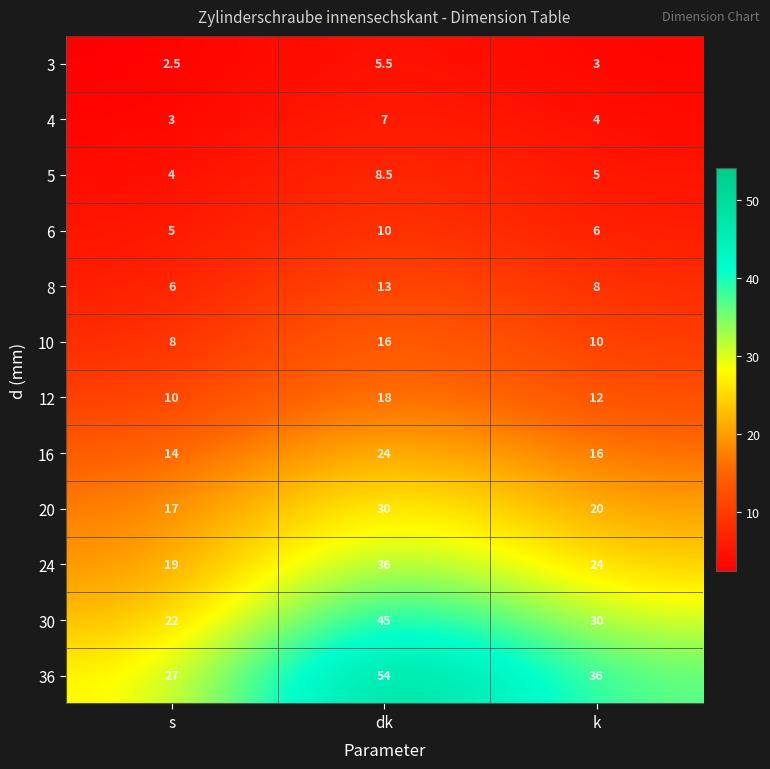

What is the minimum value shown in the chart?

2.5